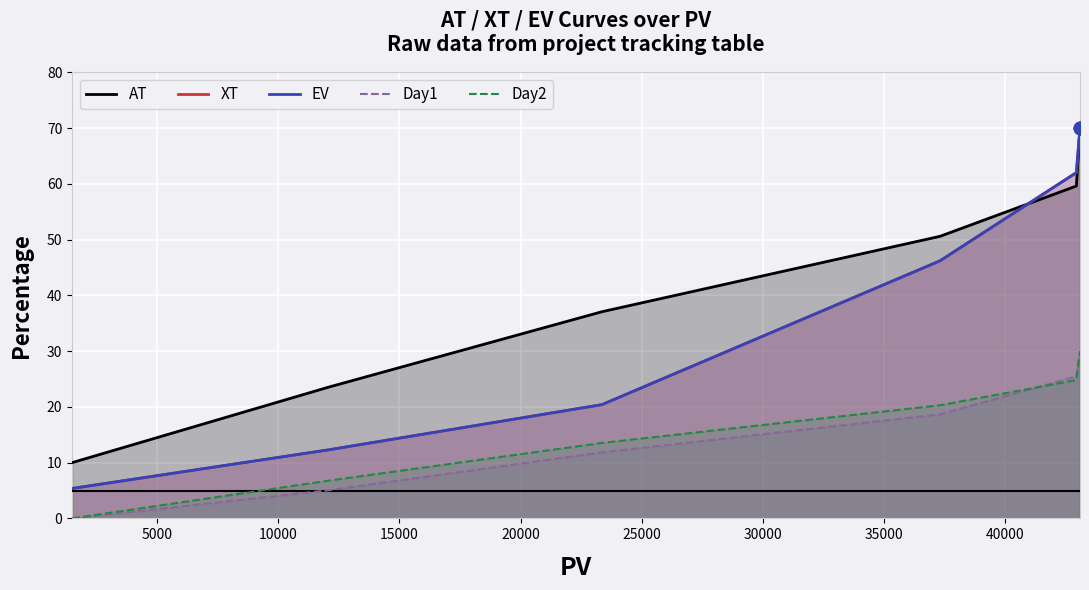

Which series has the largest Y range (max minus min)?

XT